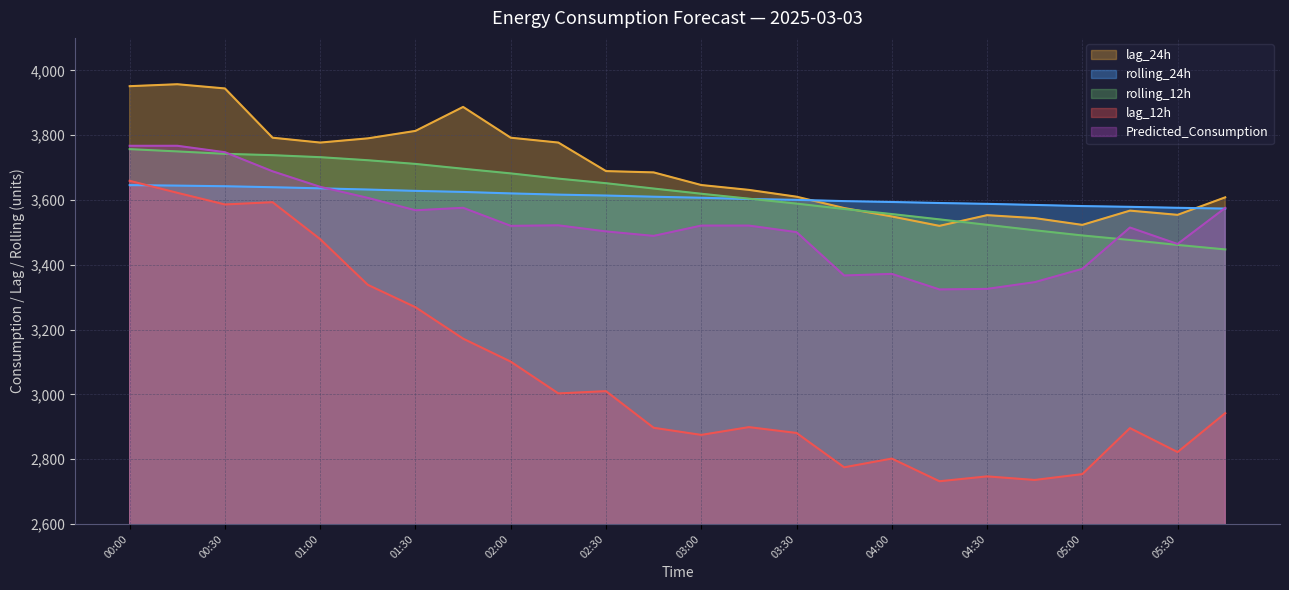

What is the label of the 23rd point from the left?

05:30